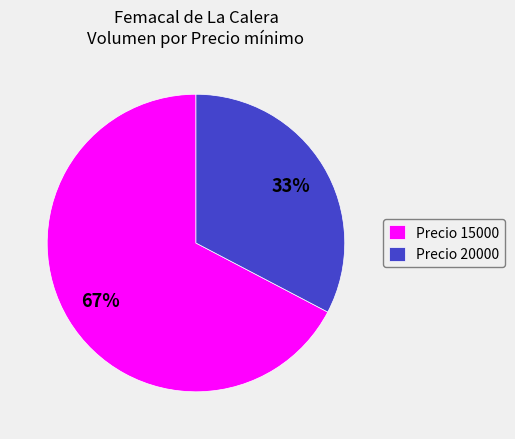

To the nearest percent, what percentage of the pie is Precio 20000?

33%